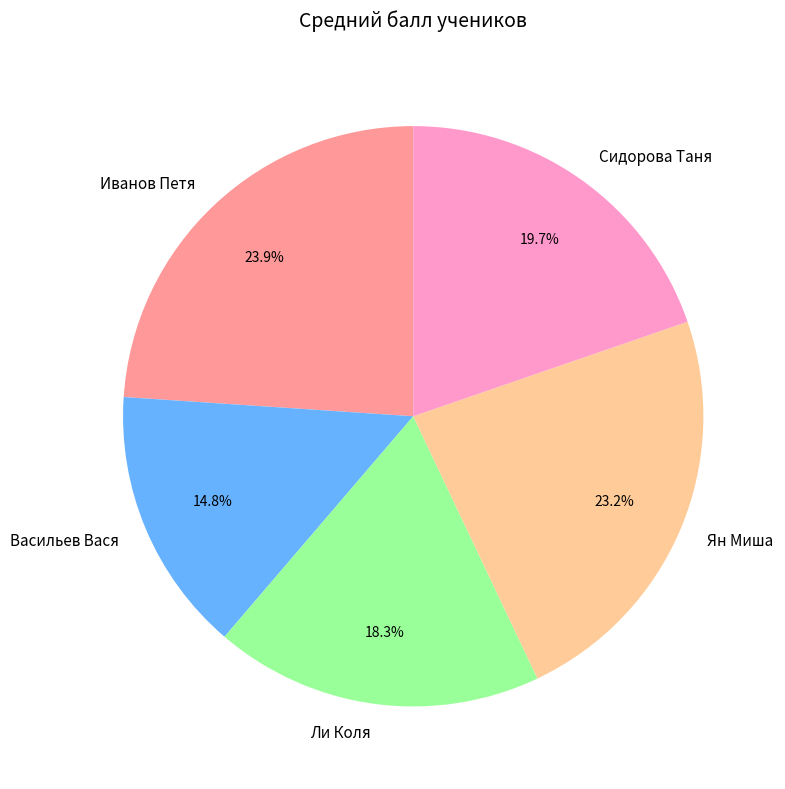

Is it true that Васильев Вася is 28% of the pie?

False